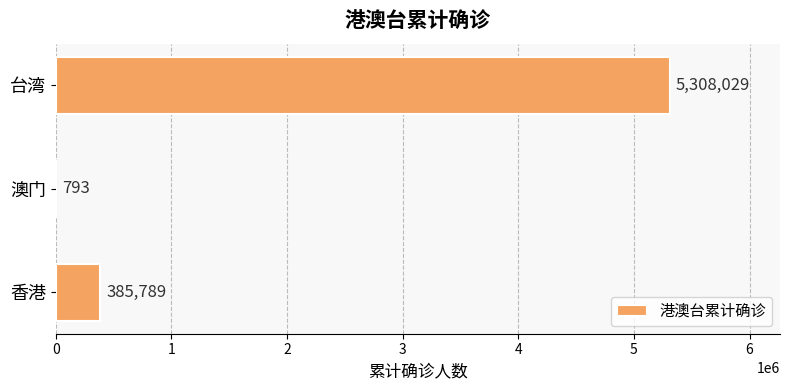

What is the change in value from 香港 to 台湾?

+4922240